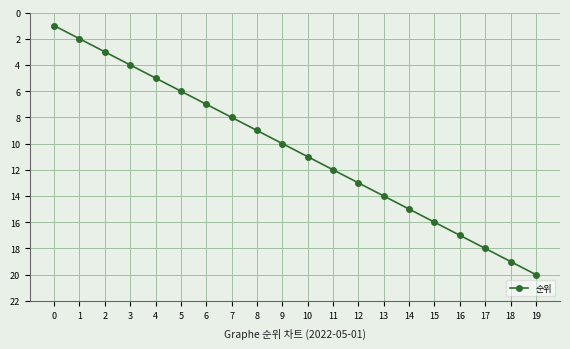

Does the chart have visible grid lines?

Yes